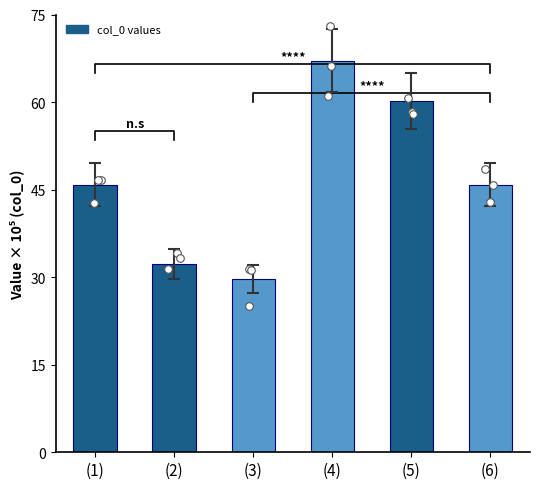

Which has a higher value, (2) or (4)?

(4)